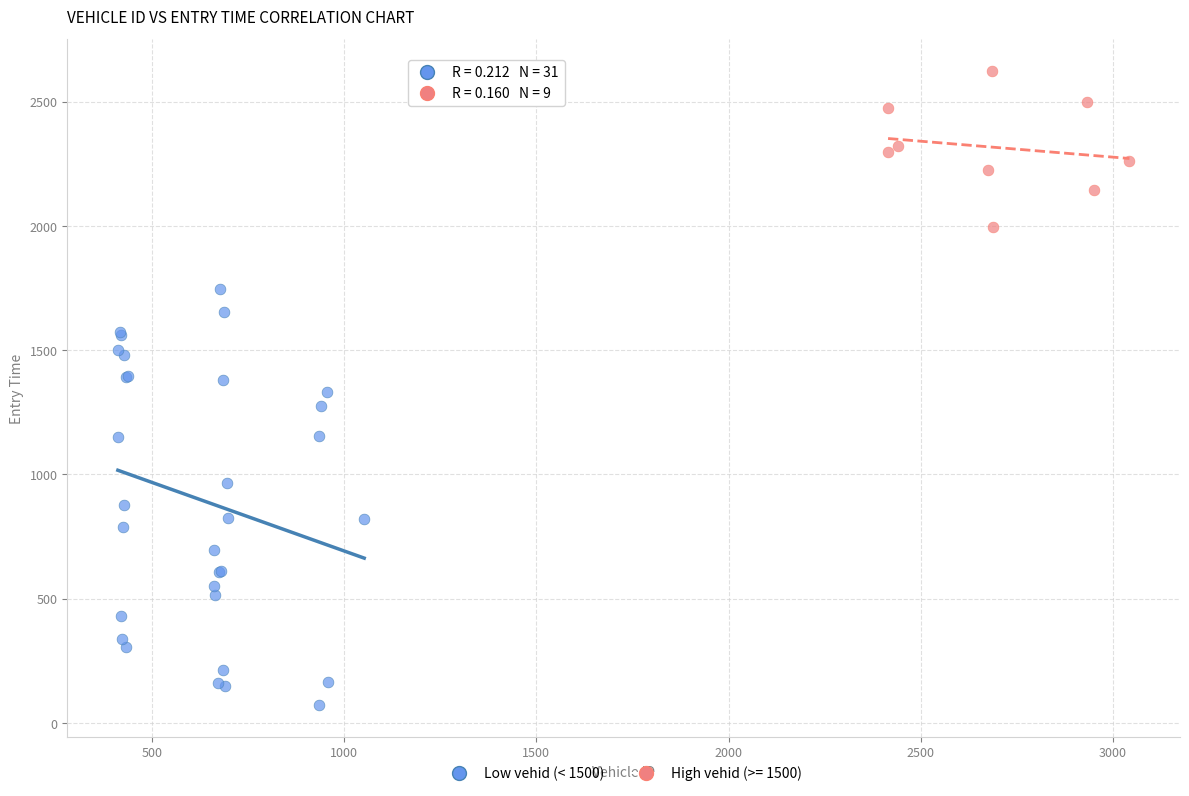

Which series reaches the minimum Y coordinate?

Low vehid (< 1500)